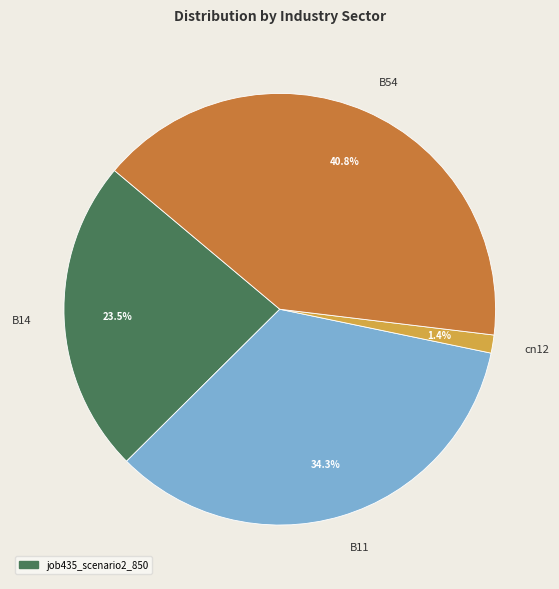

Which has a higher value, B14 or B54?

B54